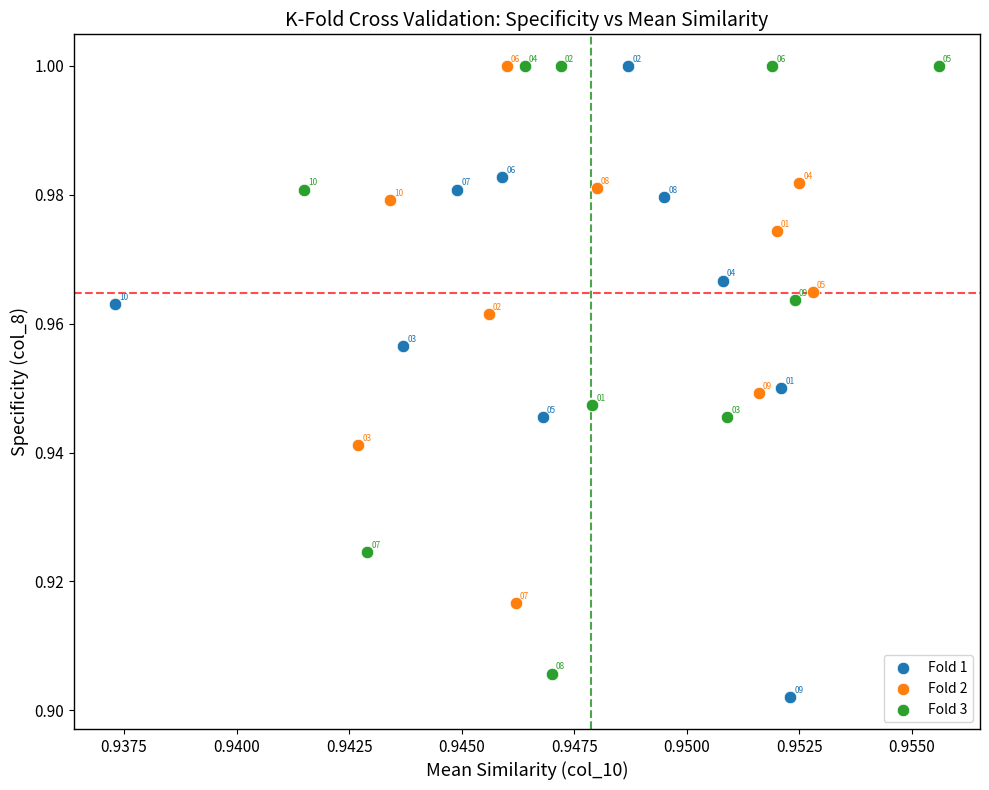

What are all the series names shown in the legend?

Fold 1, Fold 2, Fold 3